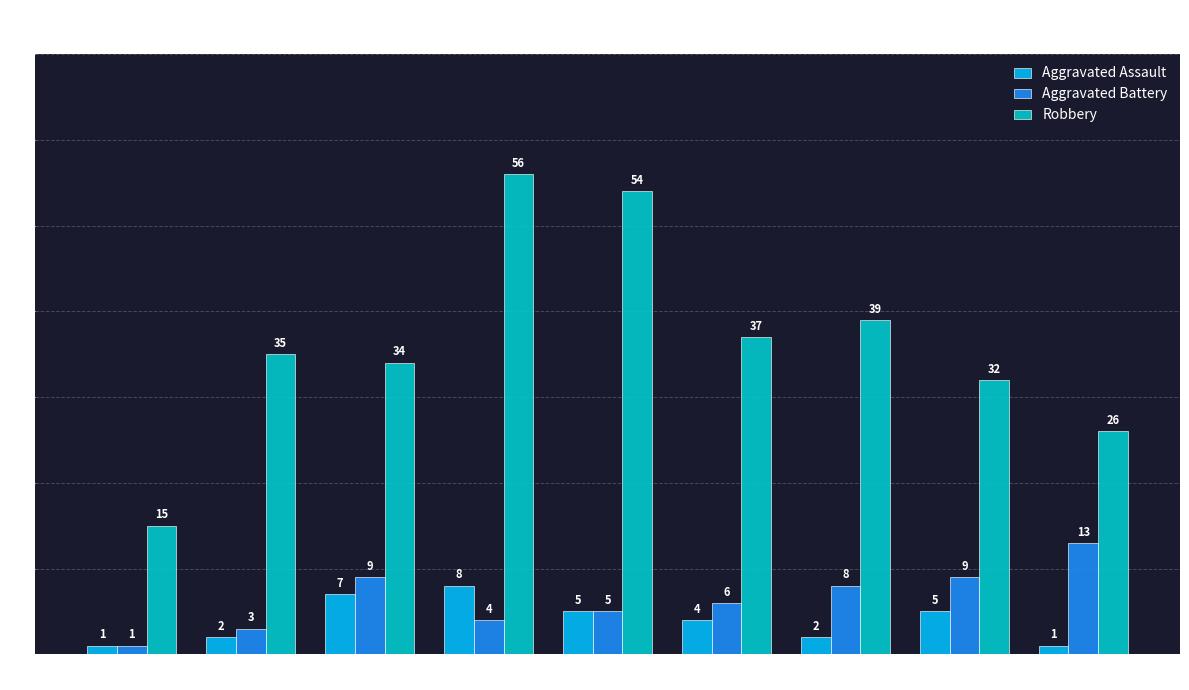

True or false: Aggravated Battery has a value of 15 at 2022.

False